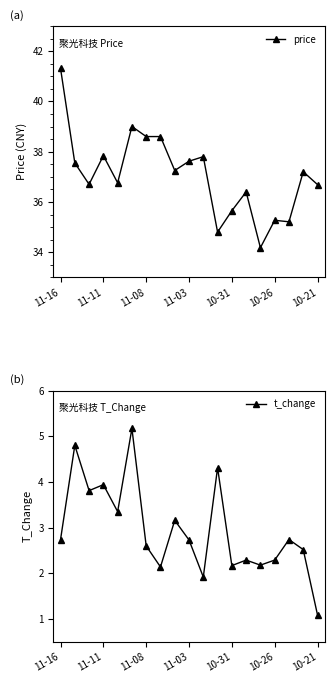

Is it true that t_change equals 1.3 at 10-26?

False